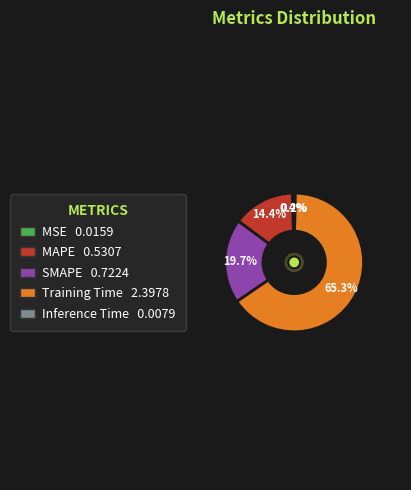

What is the total percentage of MAPE and SMAPE?

34.1%